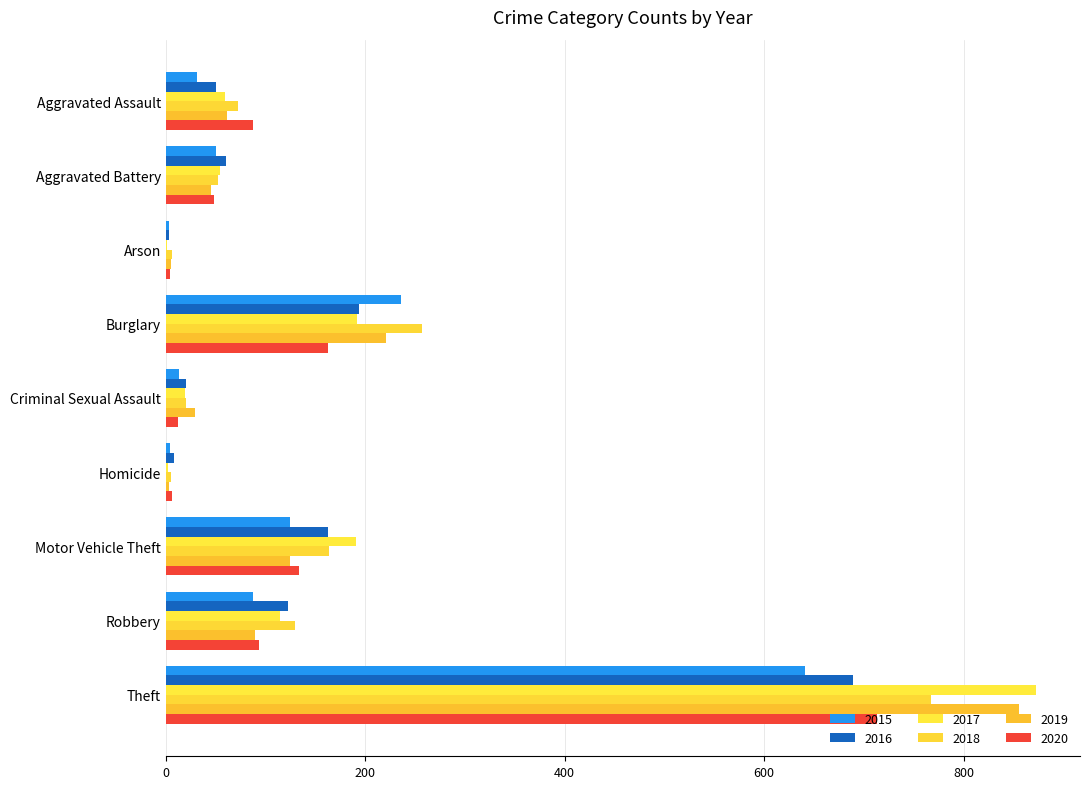

What is the label of the 5th bar from the left?

Criminal Sexual Assault